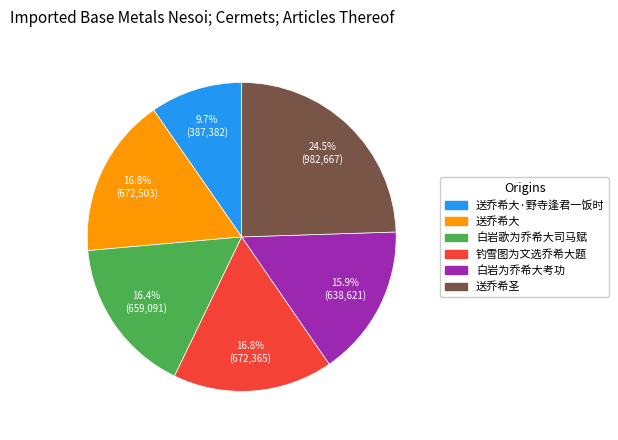

To the nearest percent, what percentage of the pie is 送乔希大·野寺逢君一饭时?

10%